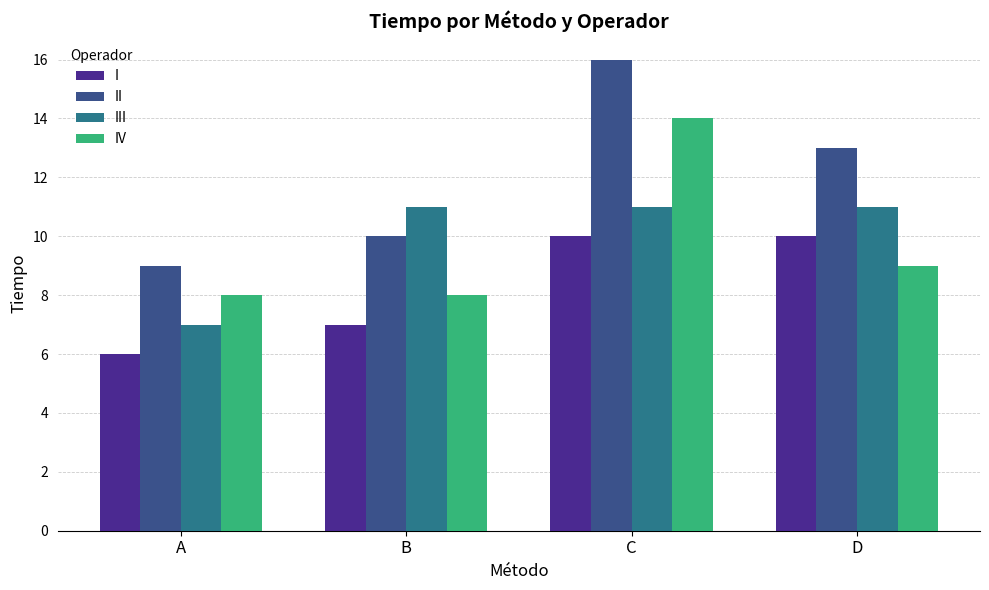

How many data points does each series have?

4